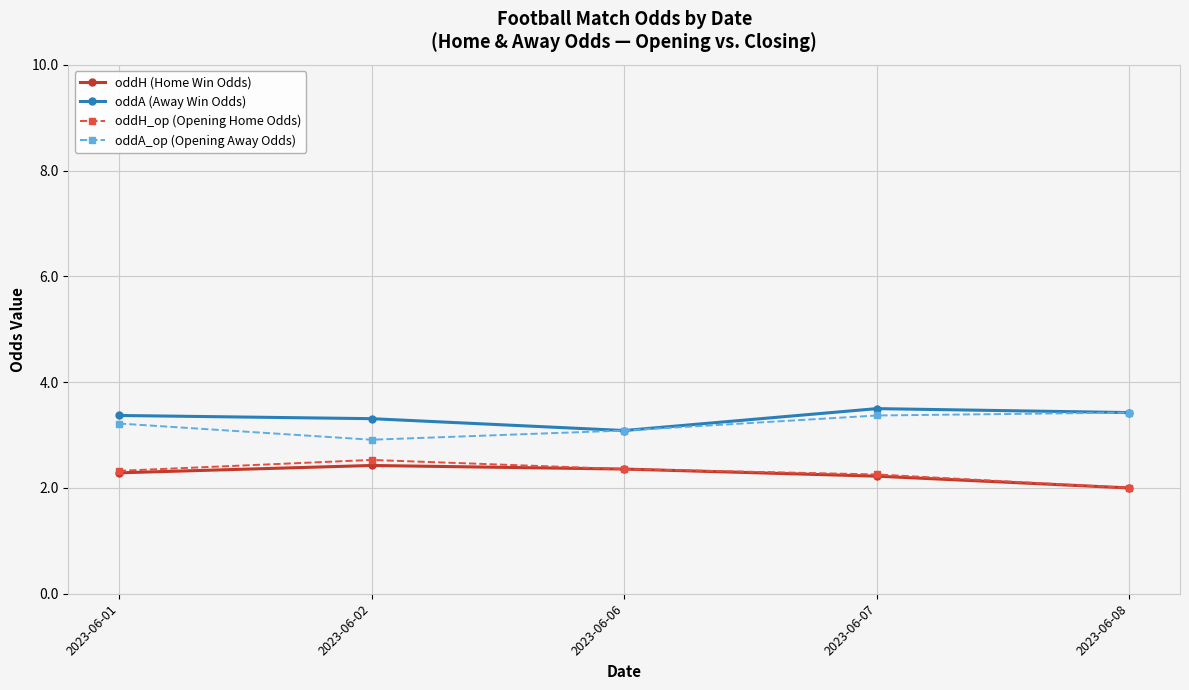

True or false: oddH_op (Opening Home Odds) and oddA (Away Win Odds) cross at least once.

False